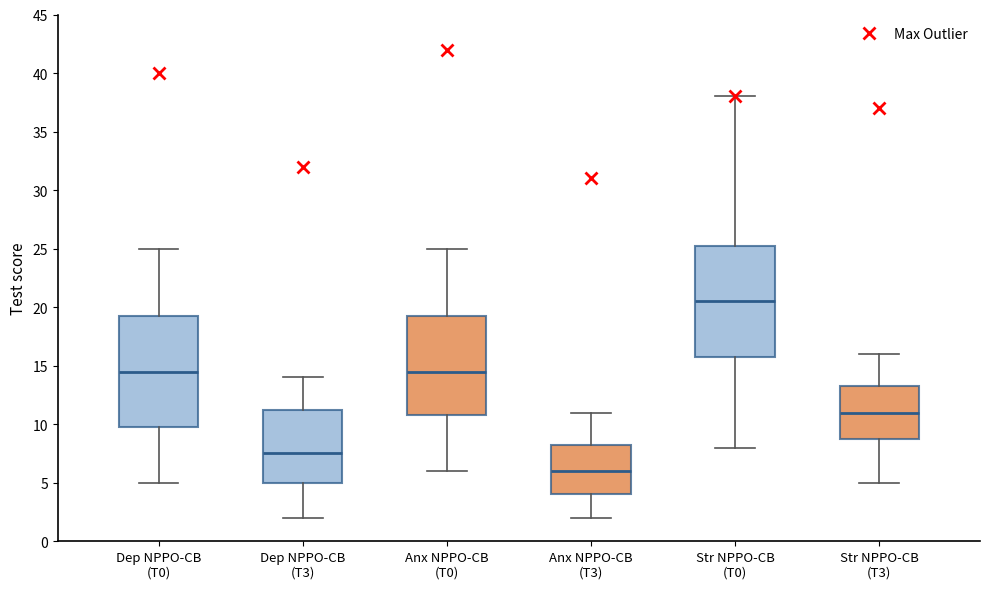

Where is the upper edge of the box for Dep NPPO-CB (T0) on the y-axis? The values are not printed on the chart, so give them approximately, as read against the axis.

19.5